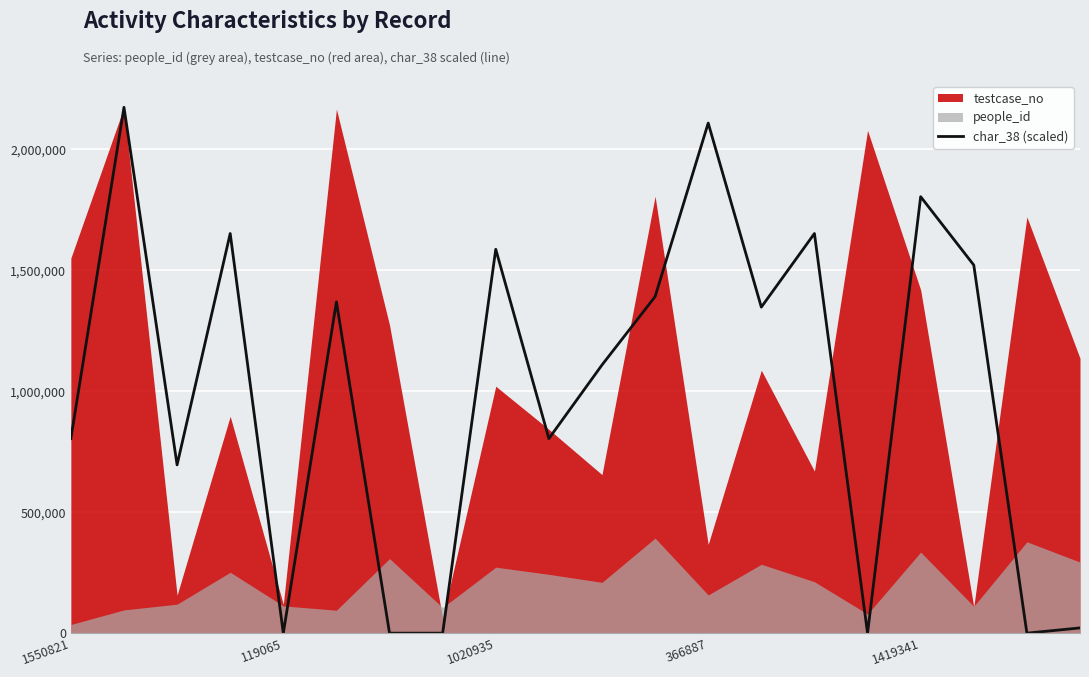

Which category has the lowest value across all series?

119065